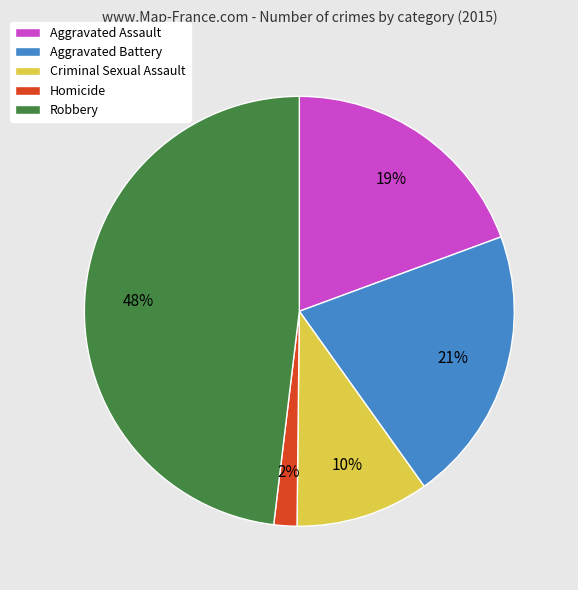

True or false: Aggravated Assault accounts for 19% of the total.

True